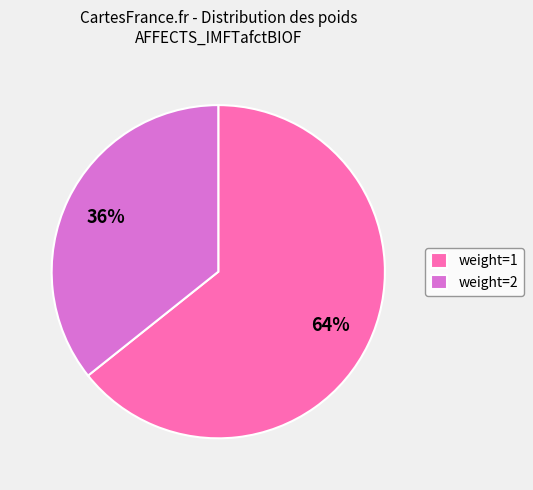

To the nearest percent, what is the average slice percentage?

50%